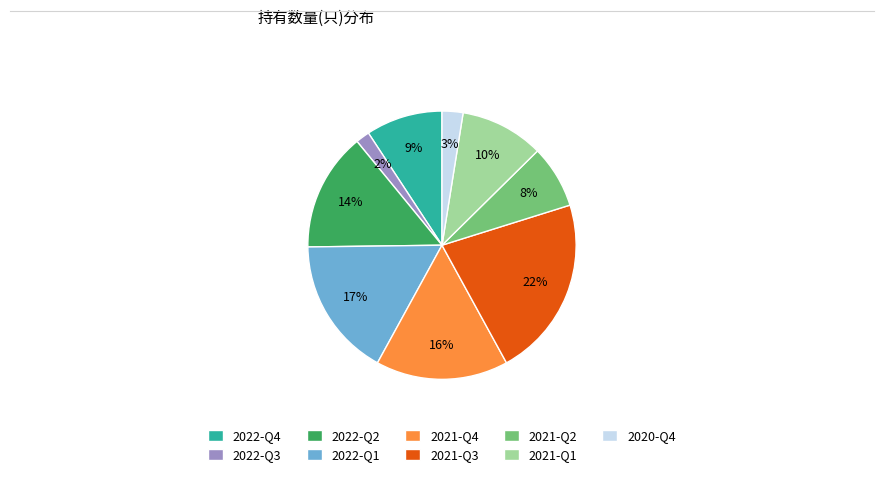

Between 2021-Q4 and 2022-Q2, which is larger?

2021-Q4